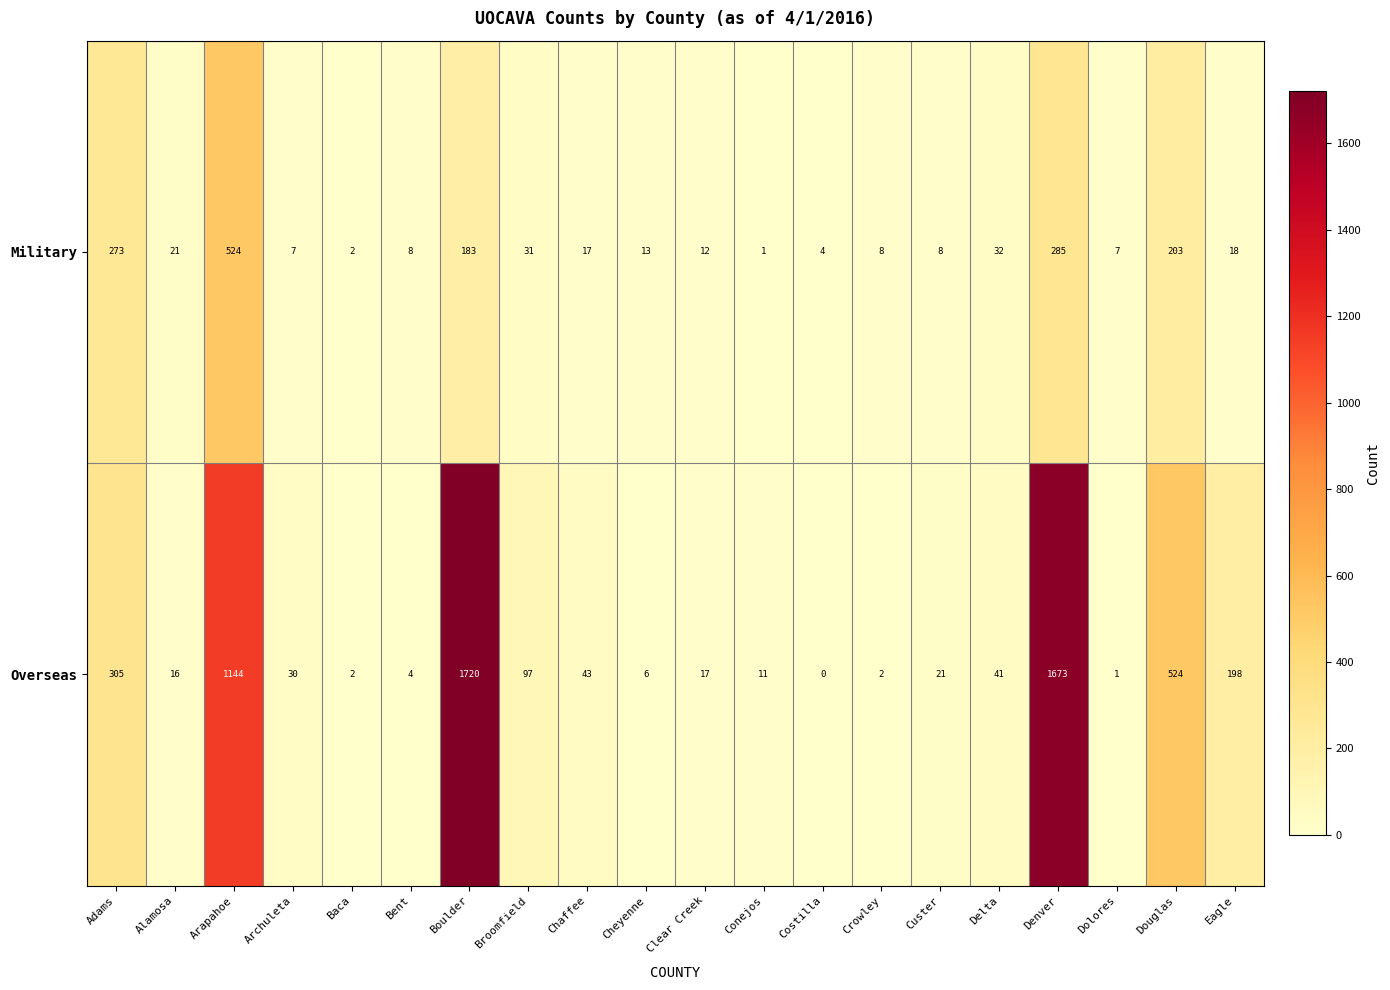

Which series has the largest total across all categories?

Overseas